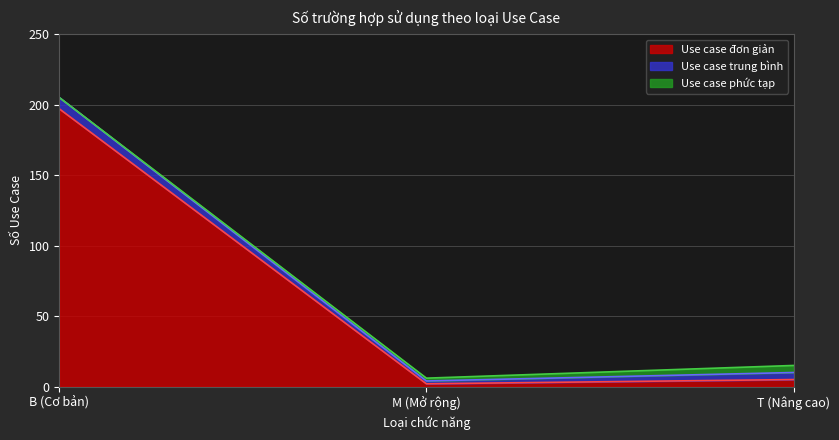

What is the difference between the Use case trung bình values at M (Mở rộng) and T (Nâng cao)?

3